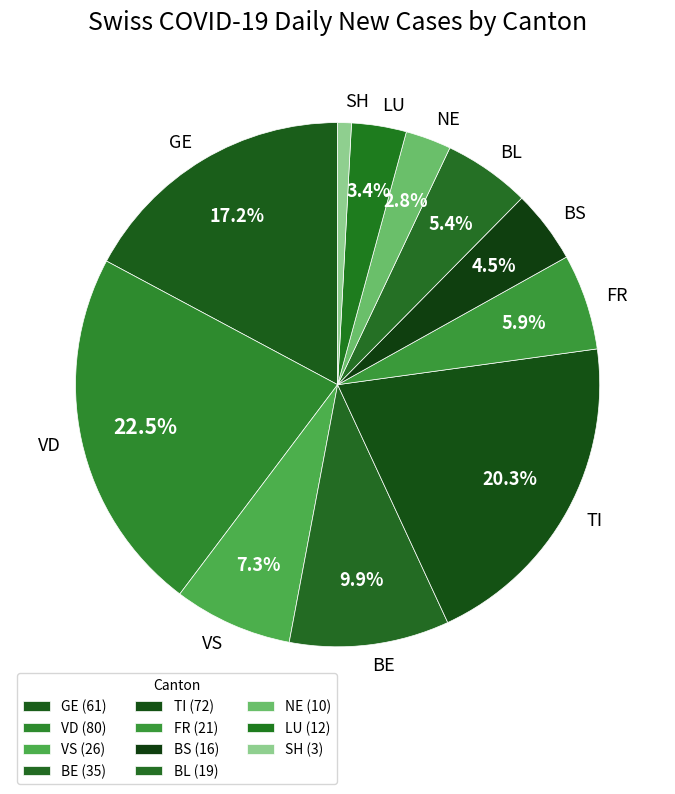

Is VS the majority of the pie?

No